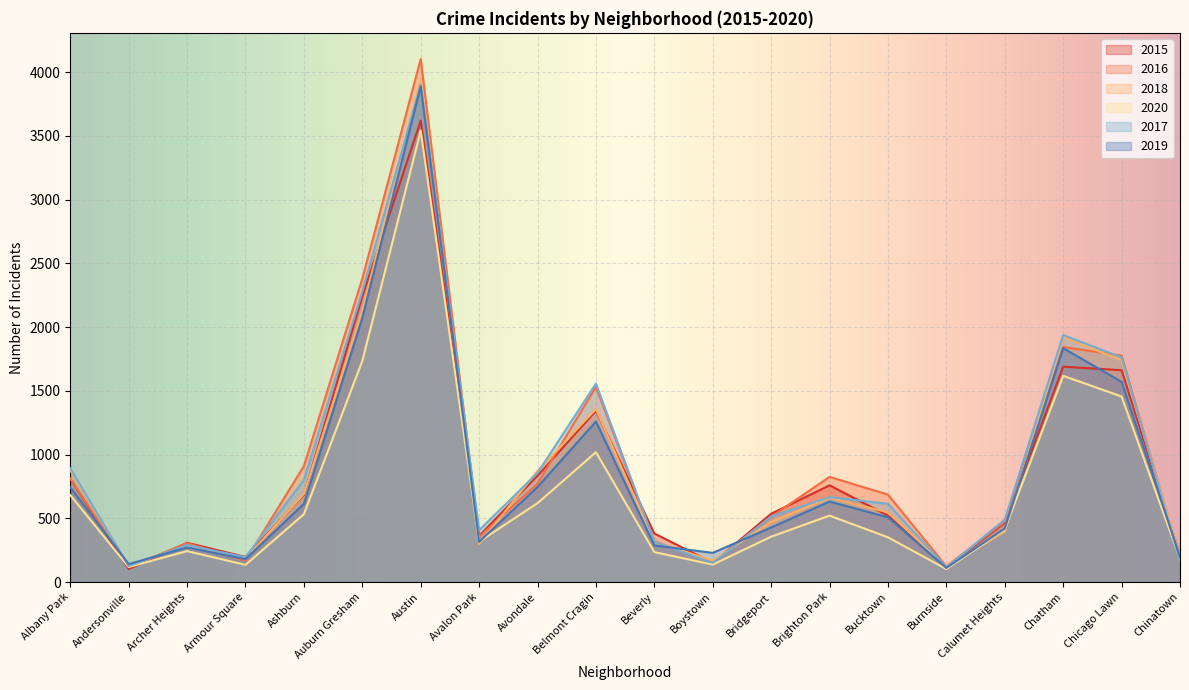

Which has a higher value, Calumet Heights or Beverly?

Calumet Heights